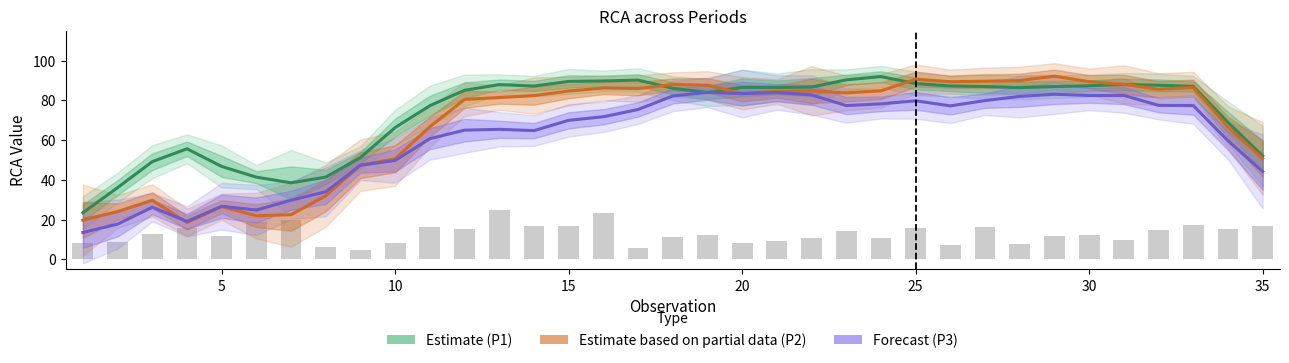

List the series in order of their overall mean, lowest first.

Forecast (P3), Estimate based on partial data (P2), Estimate (P1)